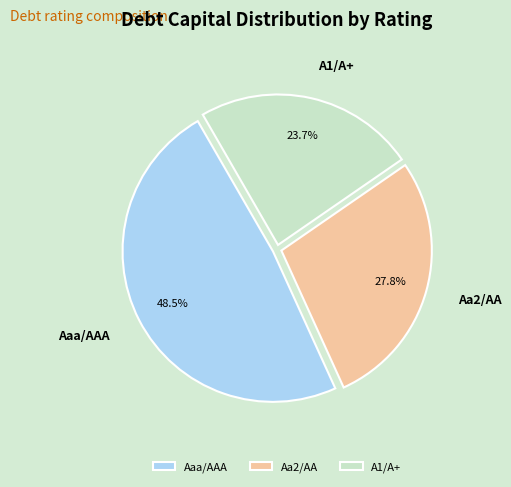

Which category has the biggest portion of the pie?

Aaa/AAA